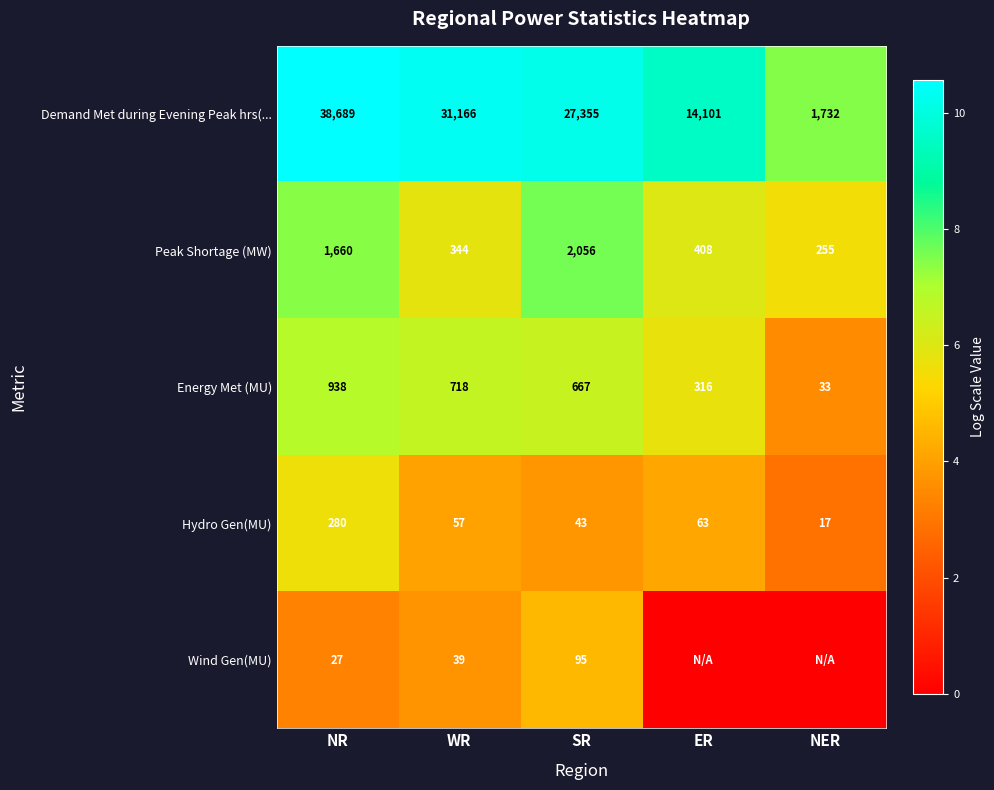

What is the sum of all Energy Met (MU) values?

2672